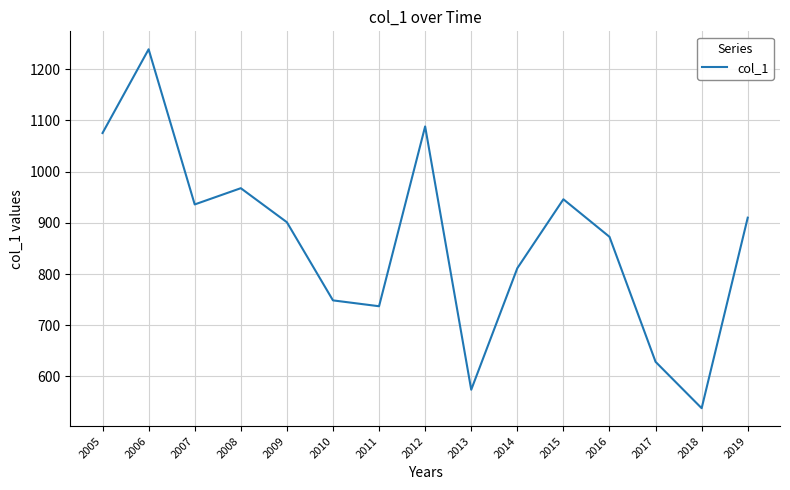

What is the sum of all values?

12975.0